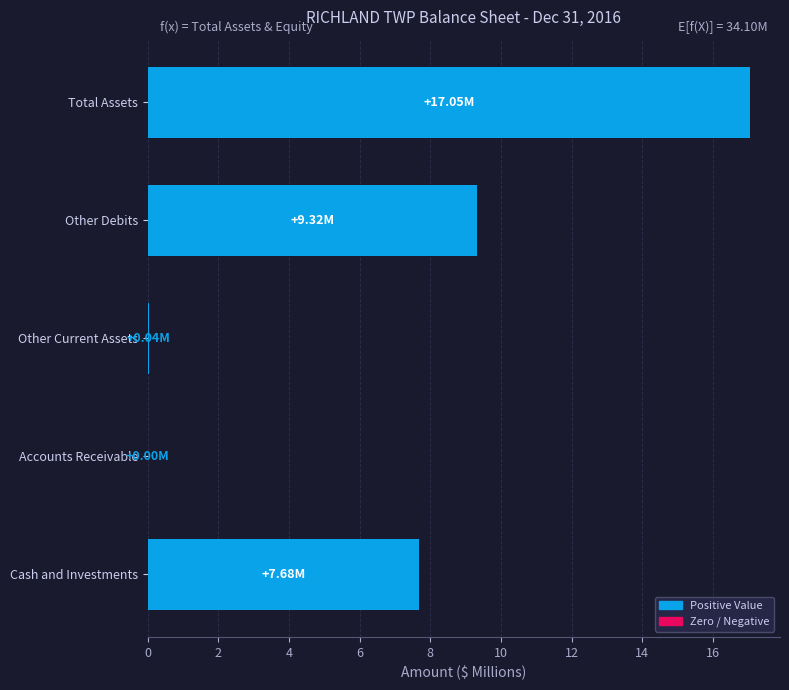

Where is the data nearest to the value 8?

Cash and Investments